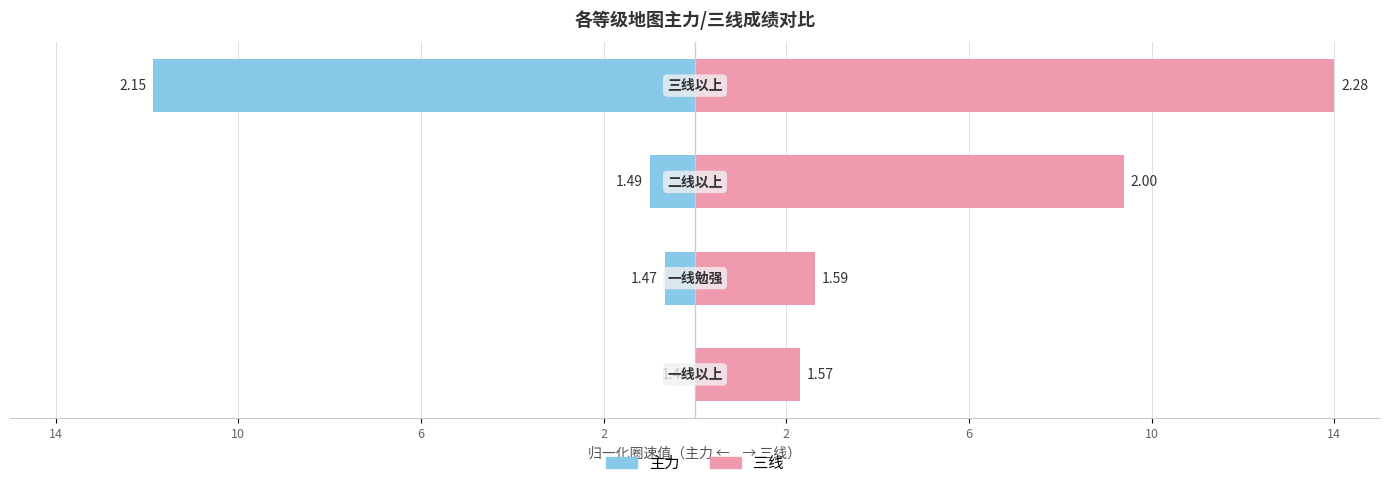

The value of 三线 at 10 is 0.9. True or false?

False